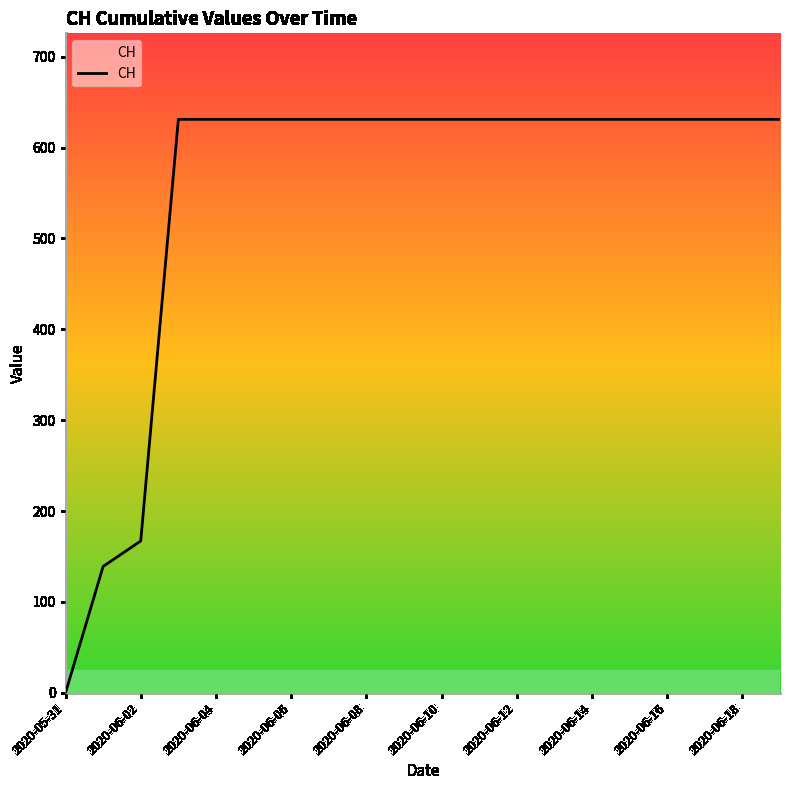

What is the difference between the maximum and minimum values?

631